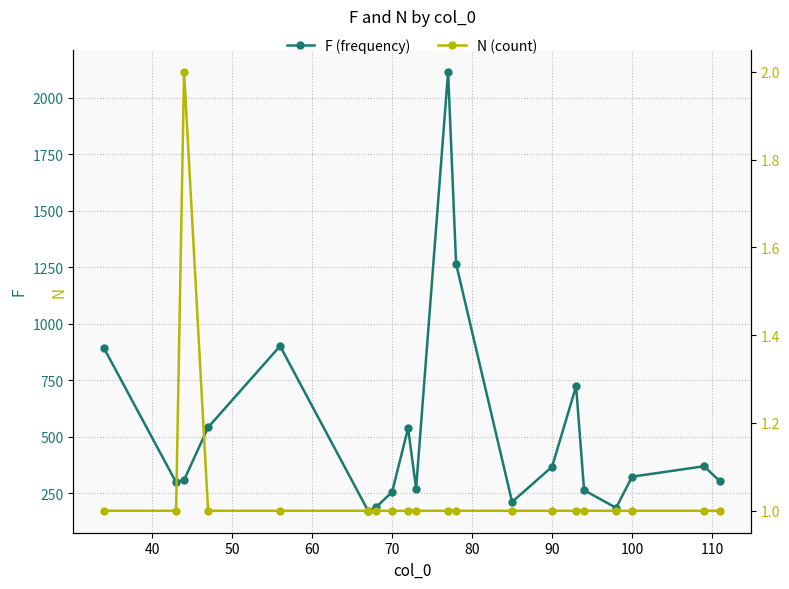

What is the lowest value of the F (frequency) series?

172